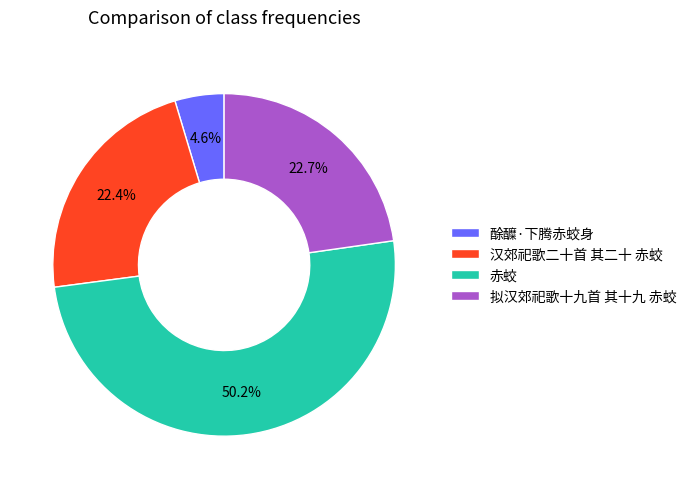

To the nearest percent, what is the average slice percentage?

25%